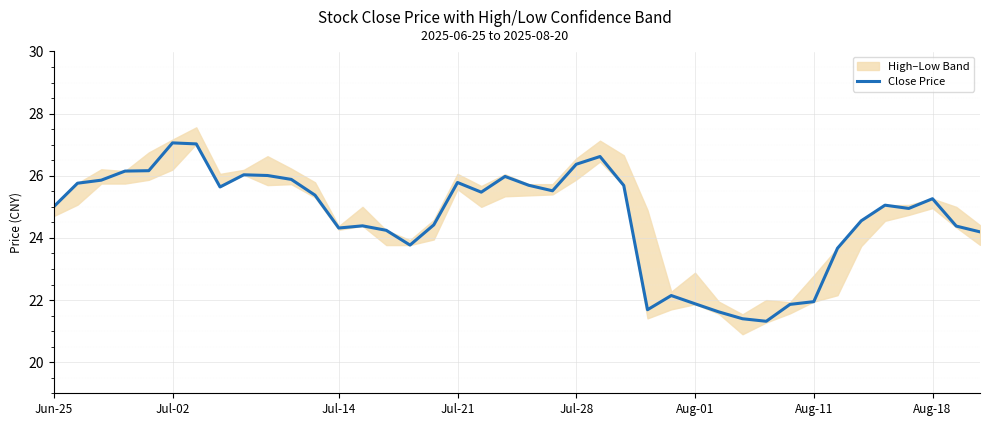

What is the minimum value shown in the chart?

21.3